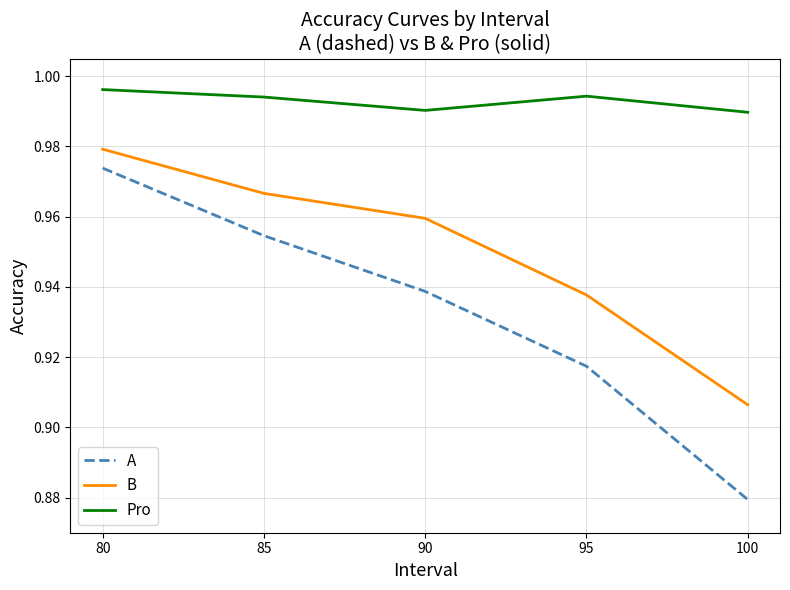

True or false: Pro has a value of 0.4 at 95.

False